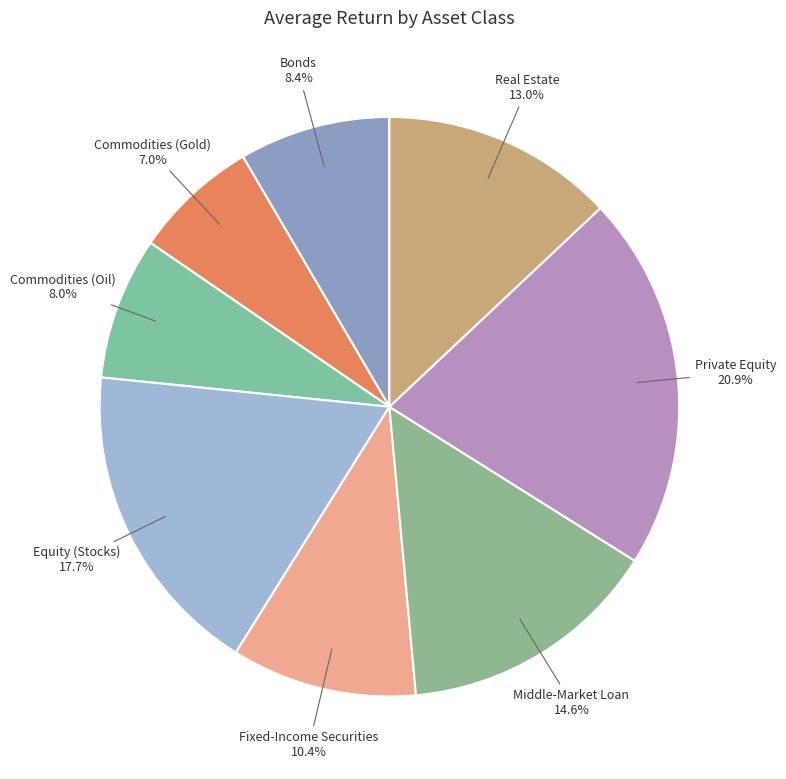

How many slices are in this pie chart?

8